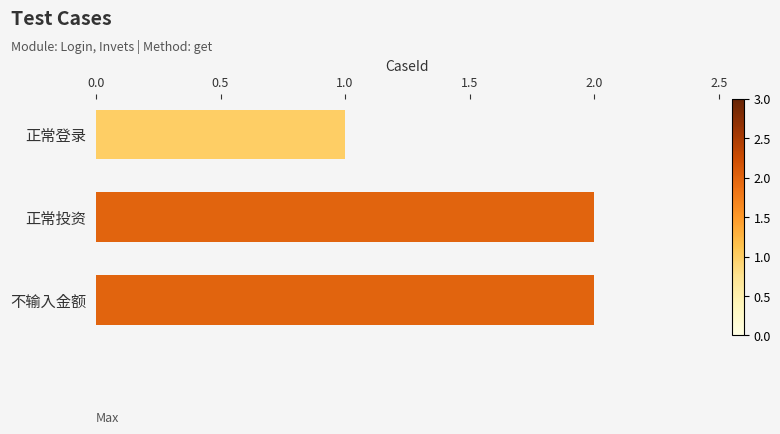

What is the greatest value displayed?

2